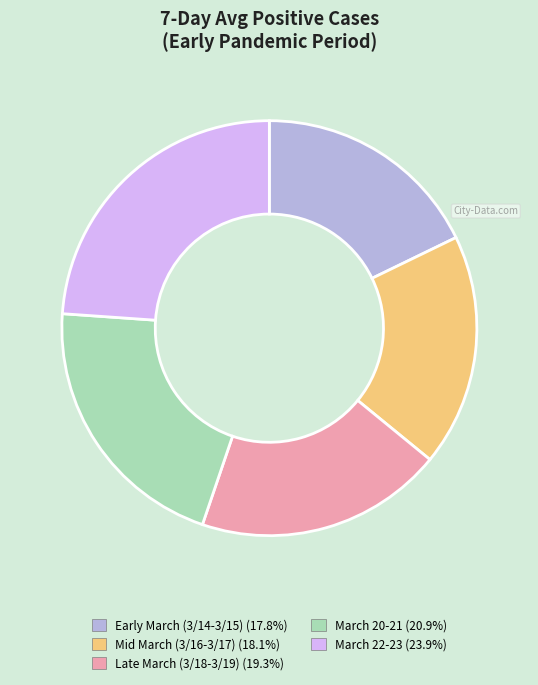

Combined, do Late March (3/18-3/19) (19.3%) and Early March (3/14-3/15) (17.8%) account for over 50%?

No